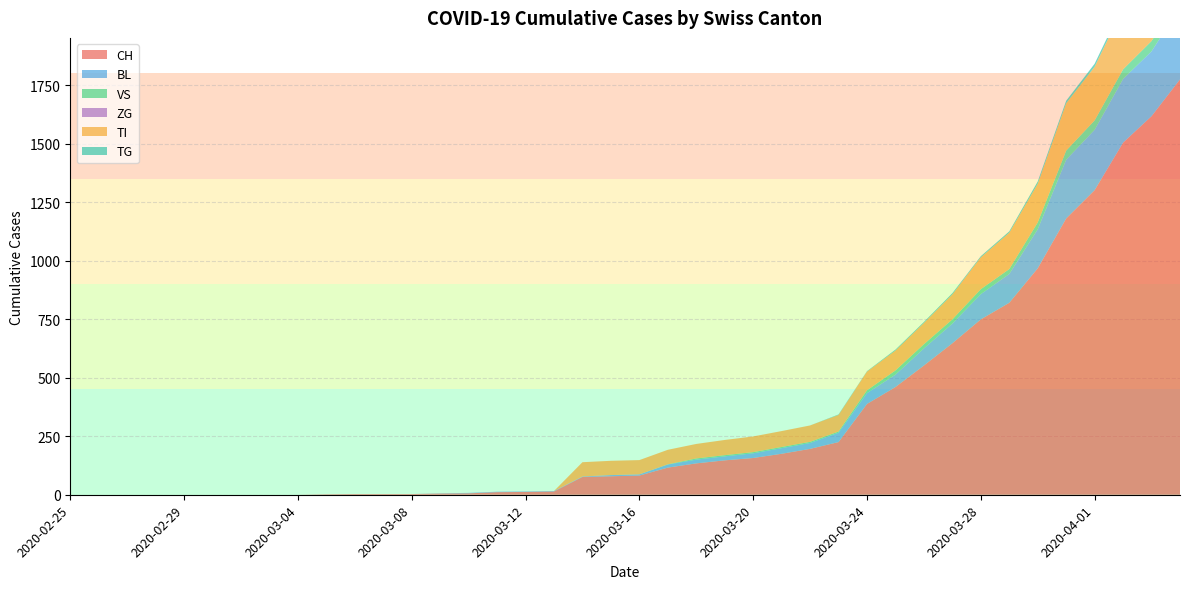

At which label is BL closest to 1064?

2020-03-30